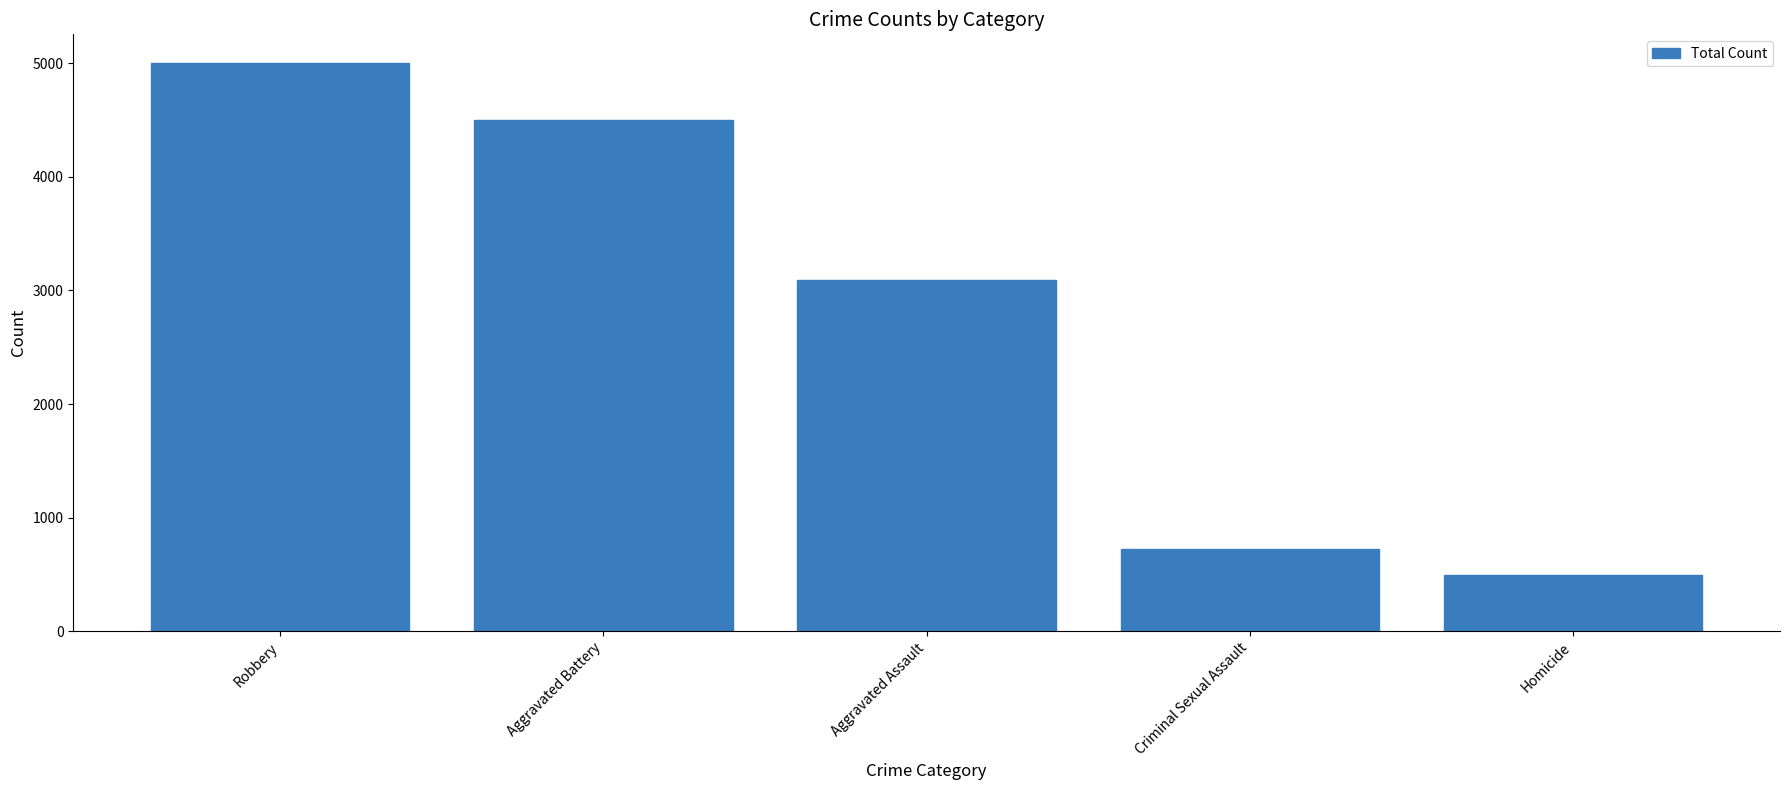

Count the number of data series in this chart.

1